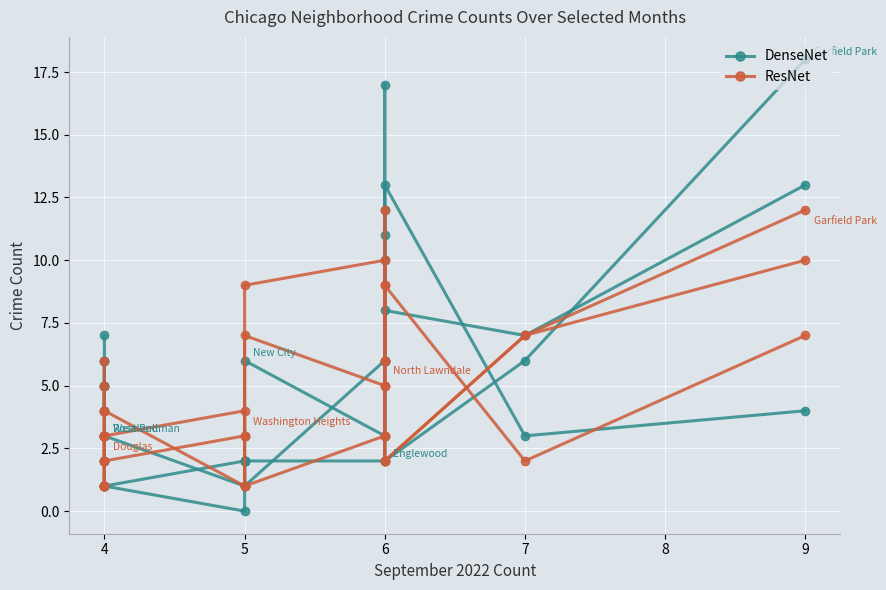

How many interior local valleys does the DenseNet series have?

4